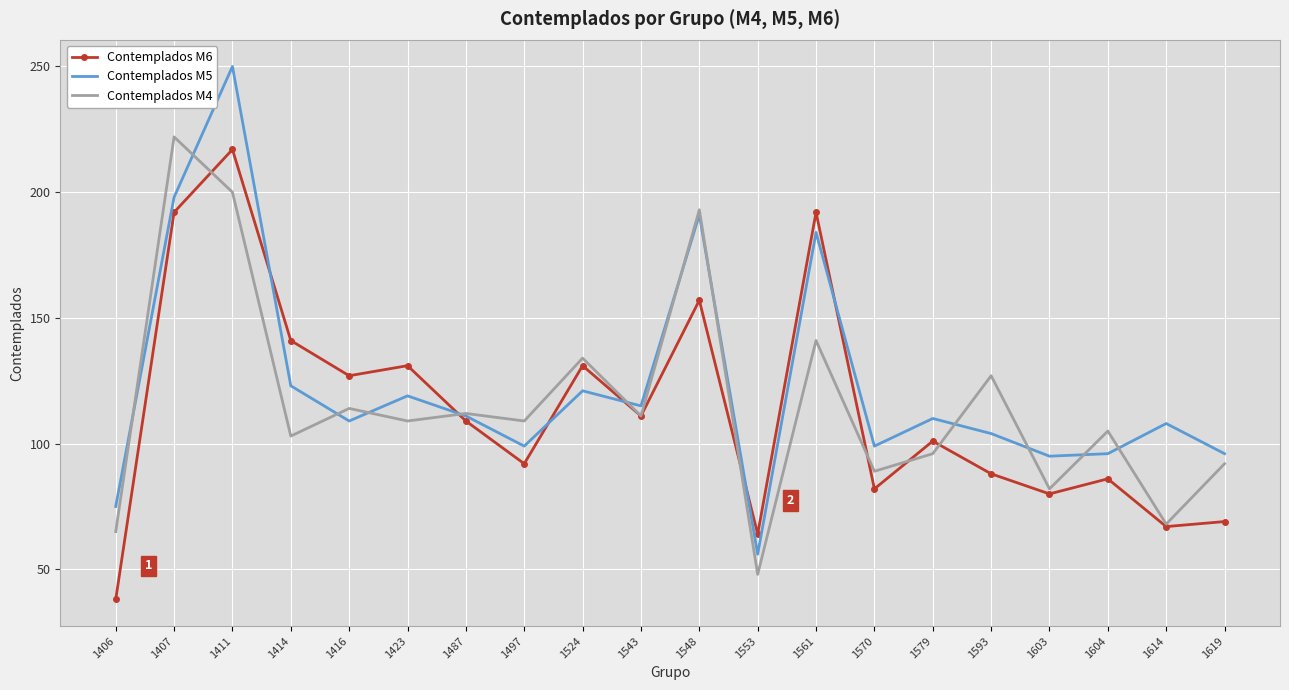

How many categories are shown in the chart?

20